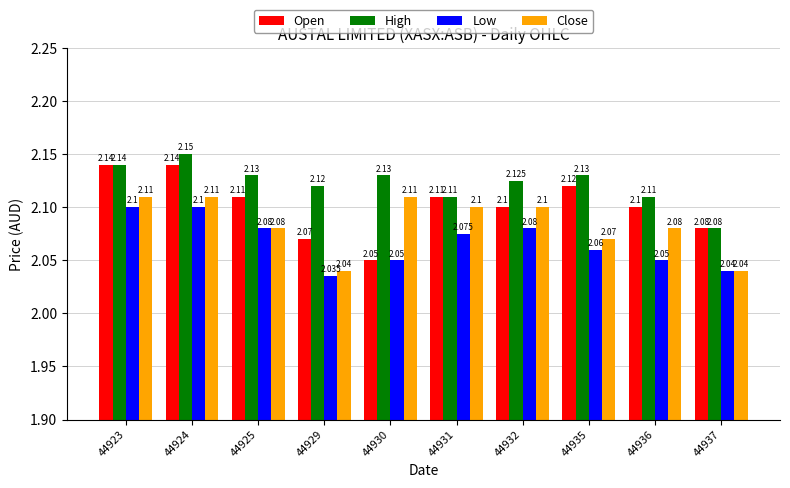

What is the sum of the High values at 44932 and 44923?

4.3